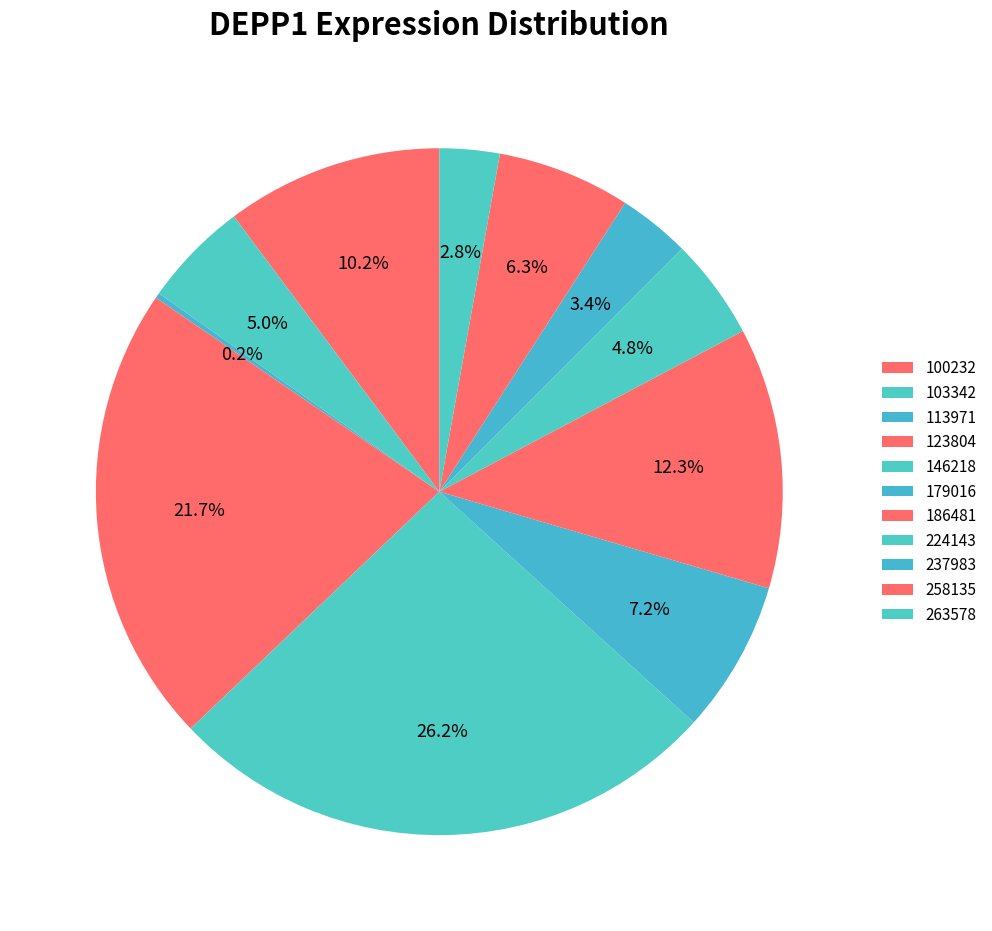

How many segments does this pie chart have?

11